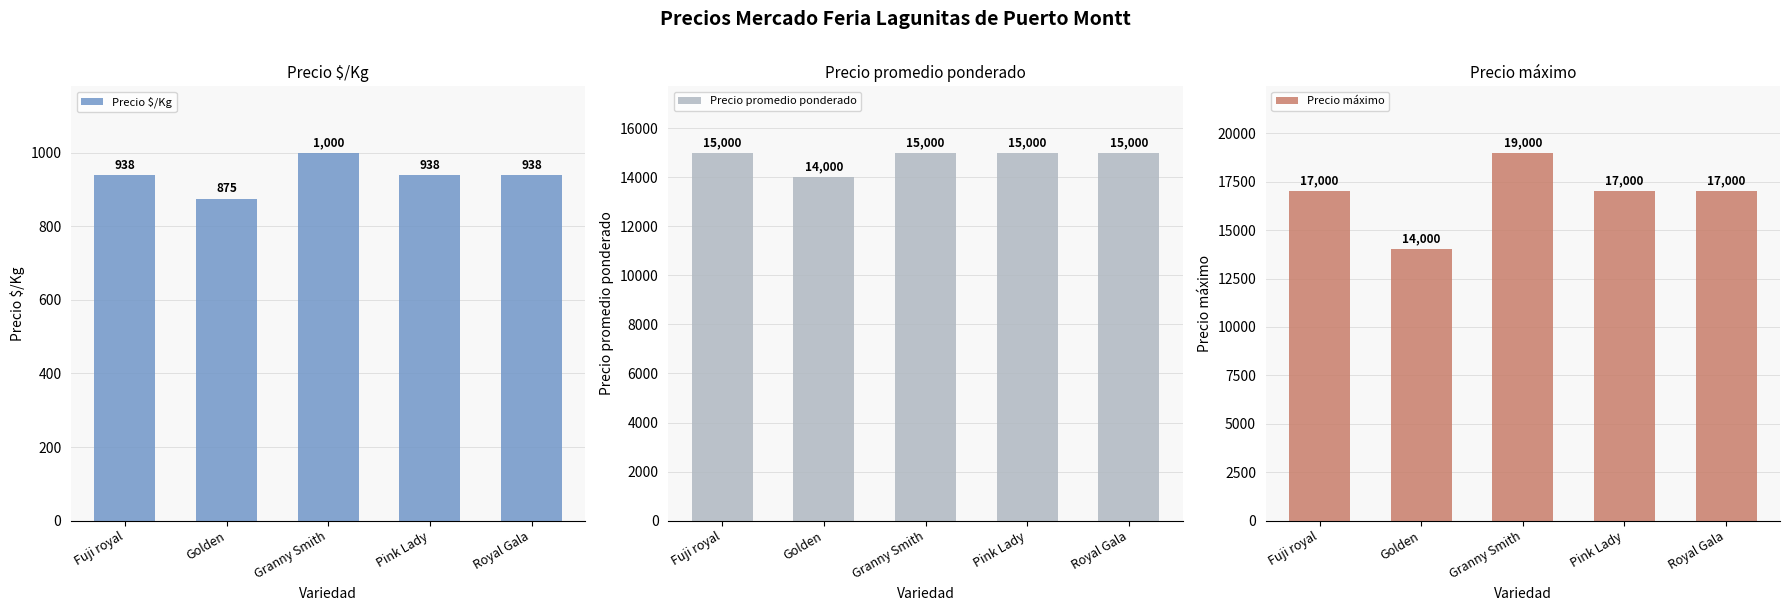

What position from the left is Golden?

2